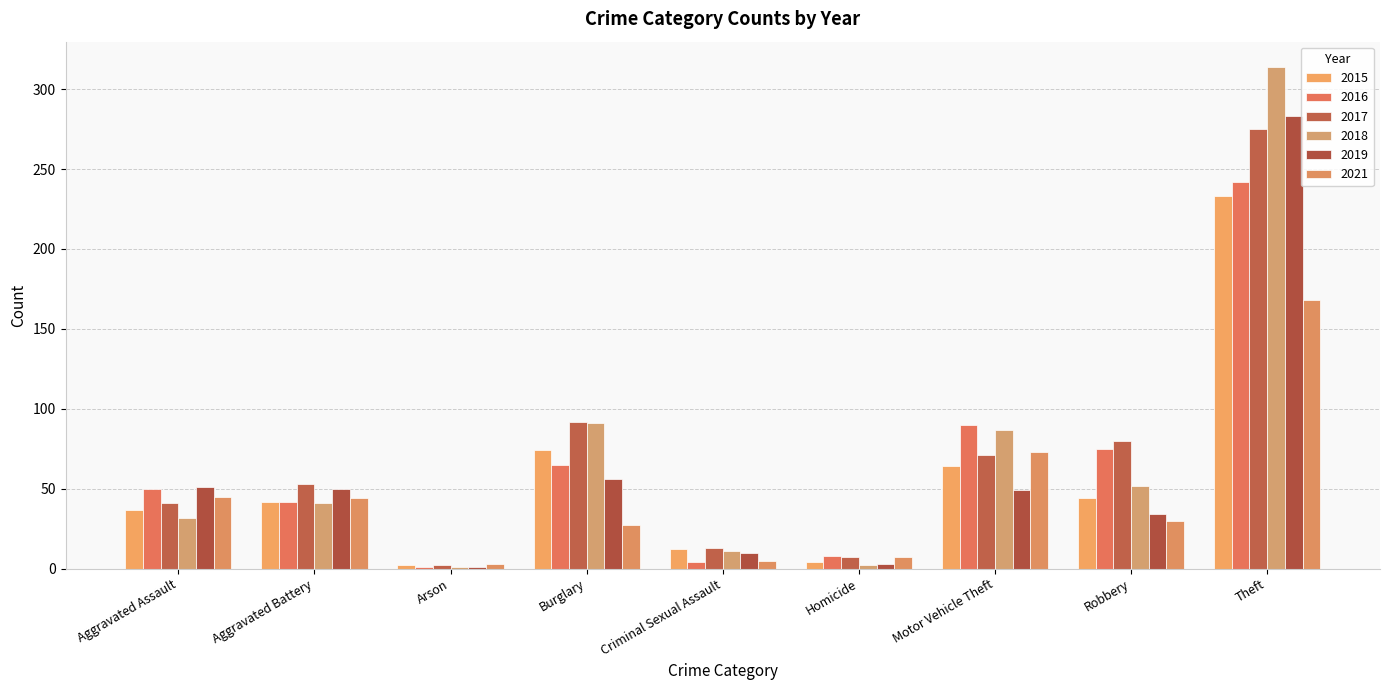

What is the average value of the 2019 series?

60